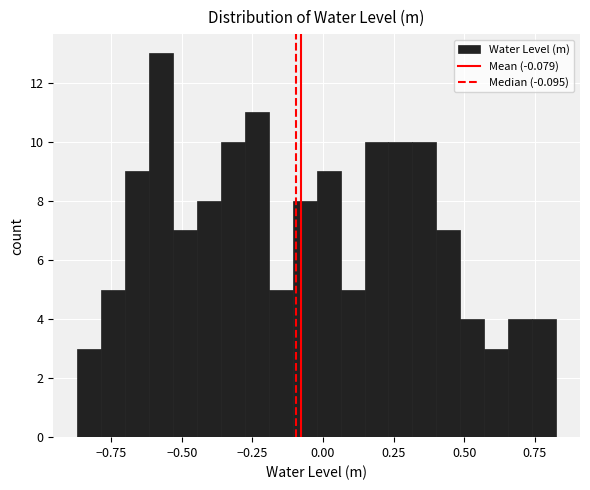

Around what value on the x-axis is the tallest bar? Give the approximate position of its centre, as read against the axis.

-0.55